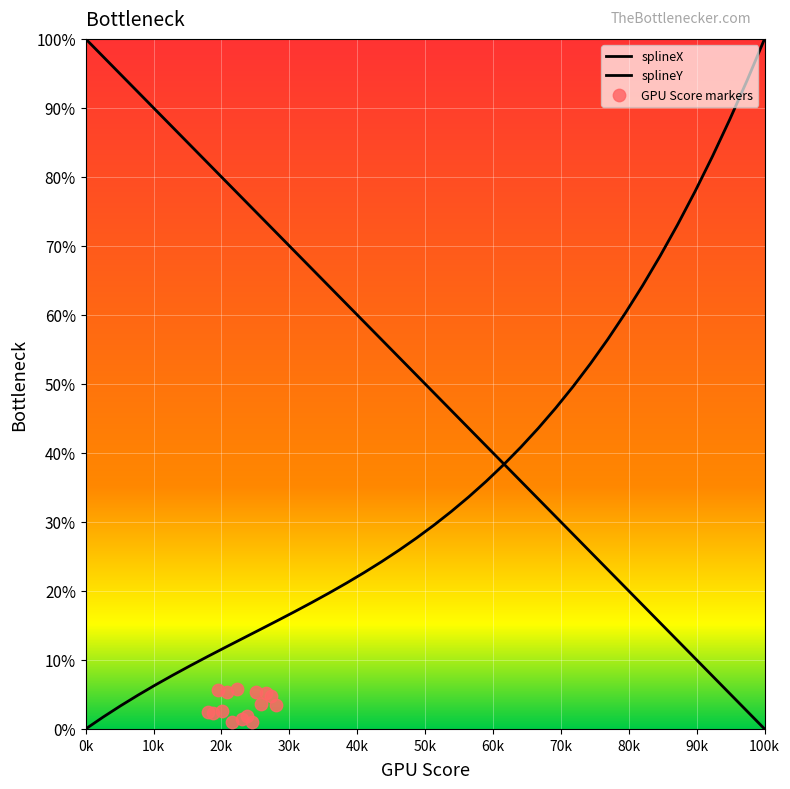

What is the change in value from 14 to 35?

-0.5